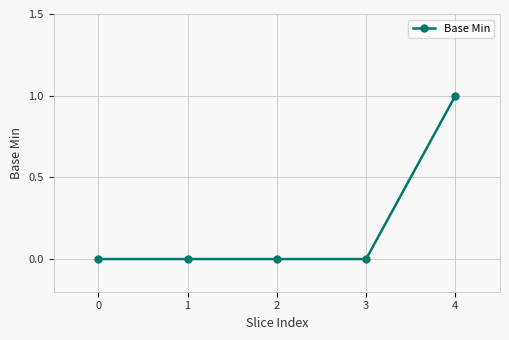

The value at 4 is 2. True or false?

False